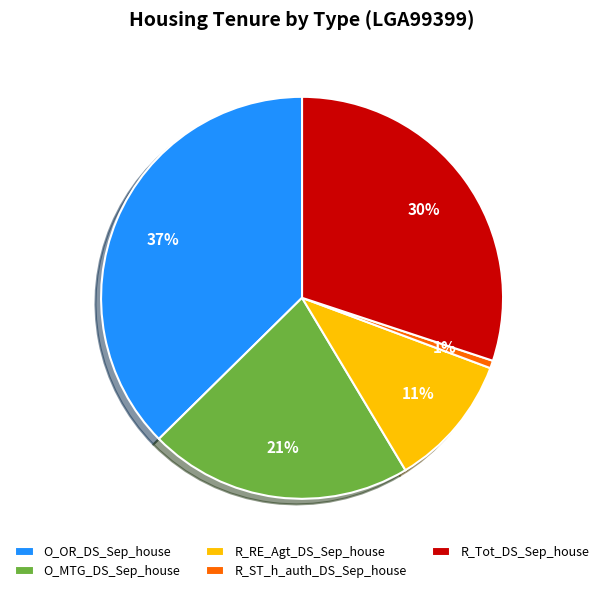

How many slices are in this pie chart?

5